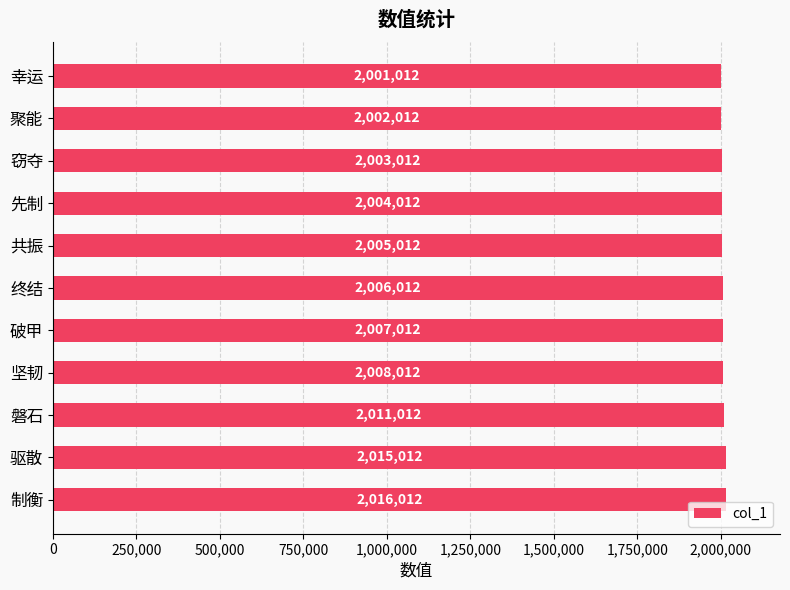

What is the change in value from 窃夺 to 共振?

+2000